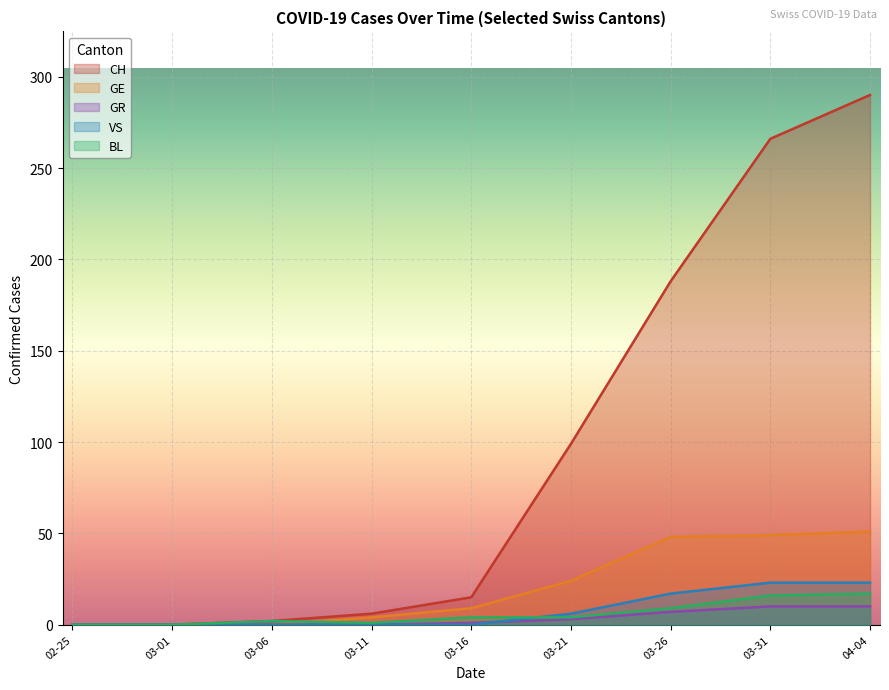

Reading left to right, list all the values displayed in this chart.

CH: 0	0	2	6	15	99	188	266	290
GE: 0	0	0	4	9	24	48	49	51
GR: 0	0	0	0	1	3	7	10	10
VS: 0	0	0	0	0	6	17	23	23
BL: 0	0	2	1	4	4	9	16	17